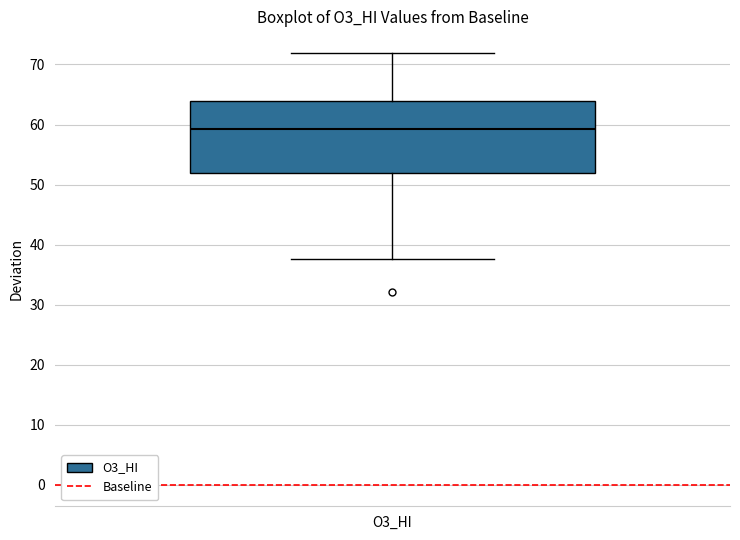

Transcribe this box plot: give where the median line is, the range the box spans, and where the two whiskers end, as read against the y-axis. The values are not printed on the chart, so give them approximately, as read against the axis.

median 59, box 52 to 64, whiskers 38 to 72